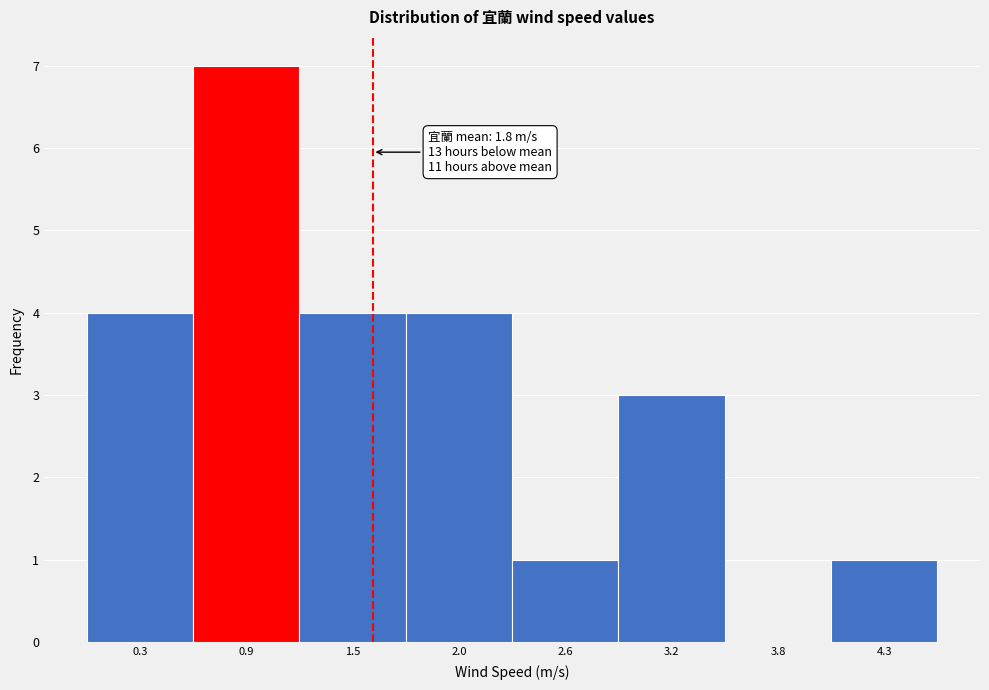

Reading left to right, list all the values displayed in this chart.

0.3=4	0.9=7	1.5=4	2.0=4	2.6=1	3.2=3	3.8=0	4.3=1